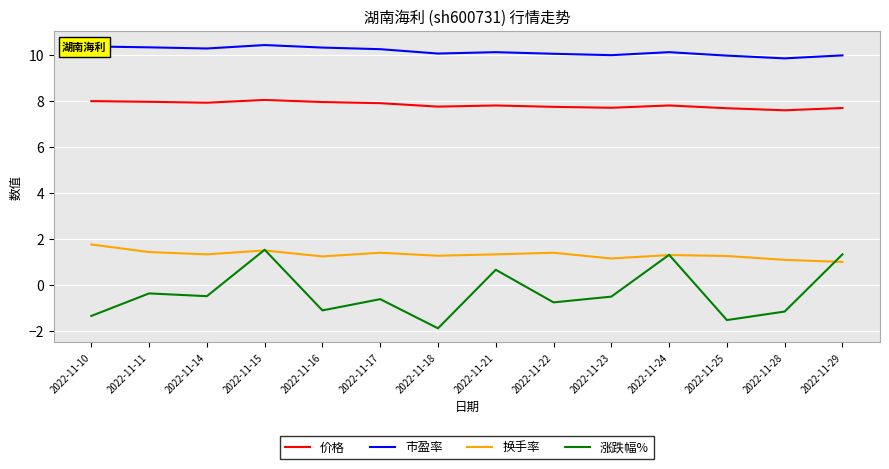

True or false: 涨跌幅% has more than 1 points higher than both neighbors.

True